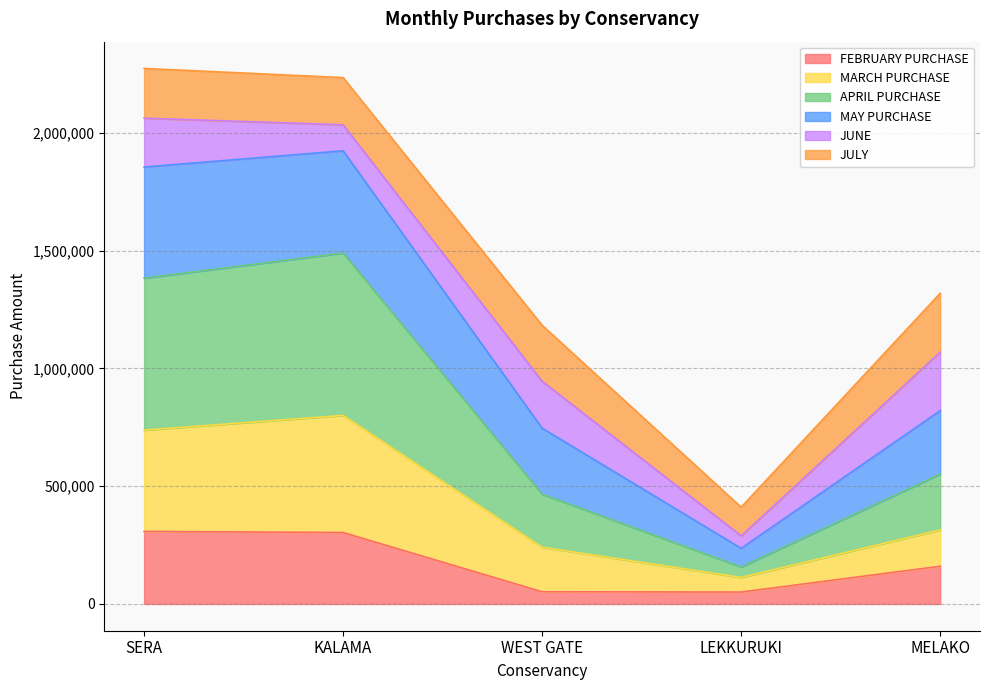

Between SERA and KALAMA, which is larger?

SERA